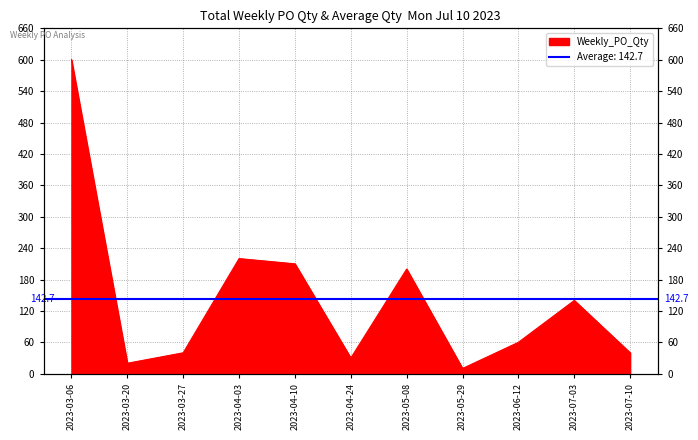

What is the difference between the values at 2023-05-29 and 2023-07-10?

30